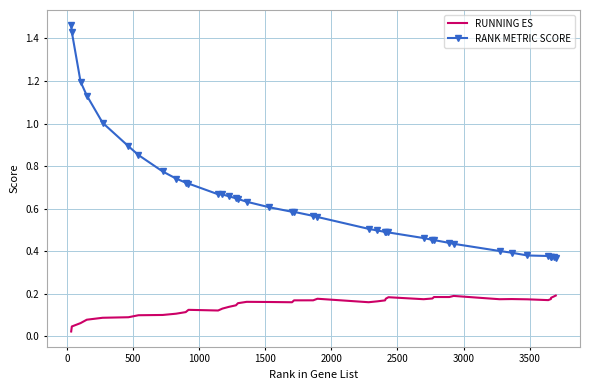

List the series in order of their overall mean, highest first.

RANK METRIC SCORE, RUNNING ES